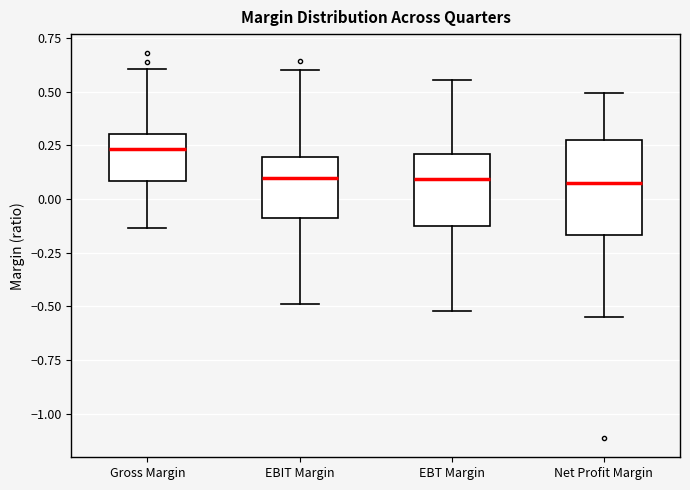

Comparing the boxes themselves (not the whiskers), which one is the tallest?

Net Profit Margin